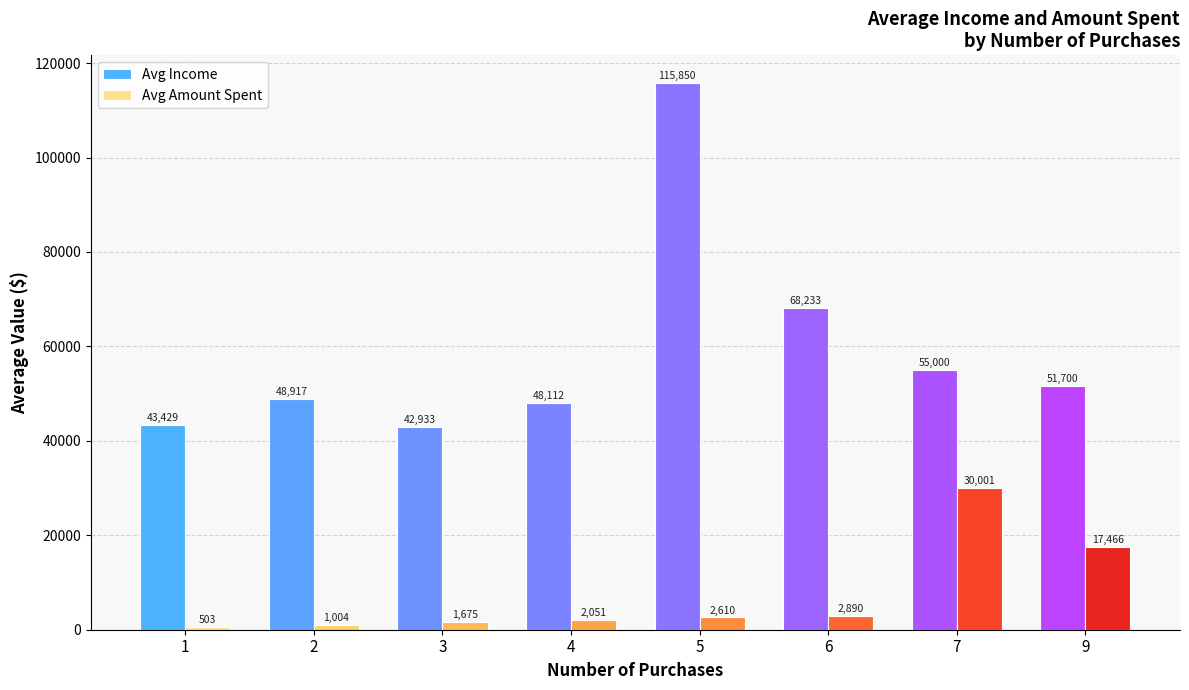

How many bars are there in total?

16